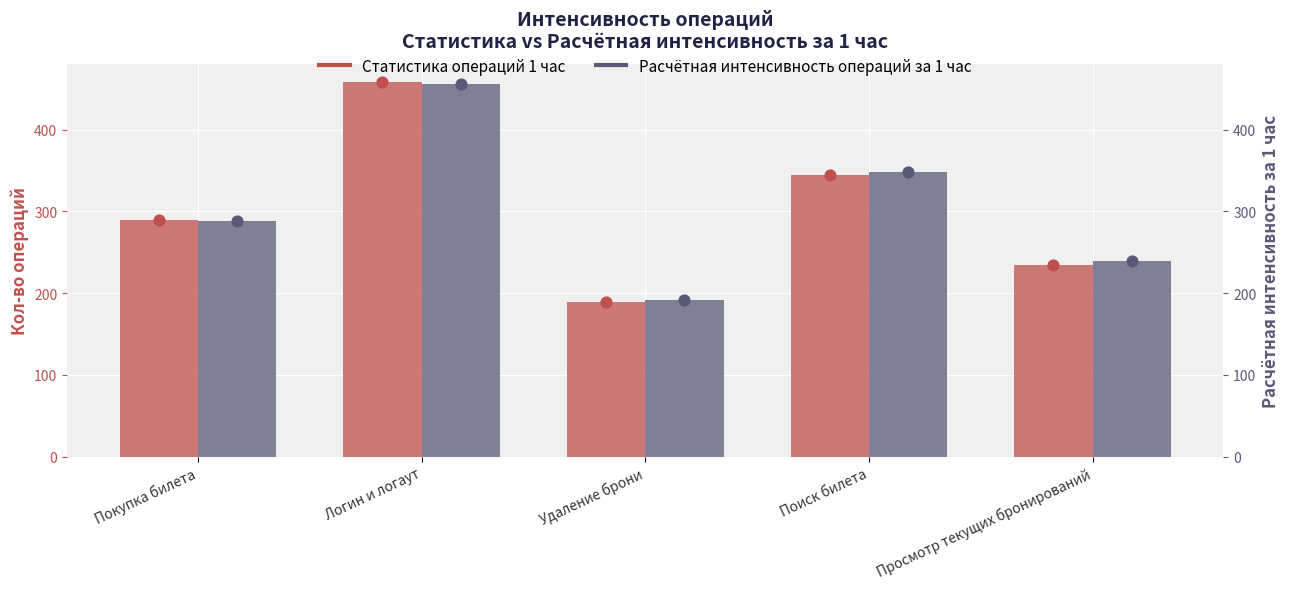

Is the value of Статистика операций 1 час at Покупка билета greater than the value of Расчётная интенсивность операций за 1 час at Просмотр текущих бронирований?

Yes